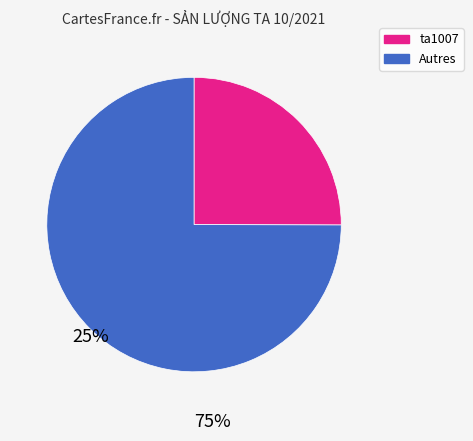

Is there any slice that represents more than half of the pie?

Yes